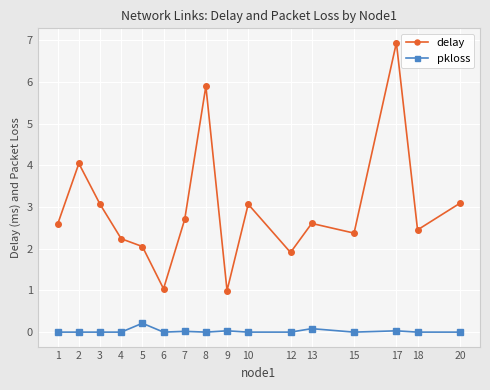

List the series in order of their peak value, highest first.

delay, pkloss